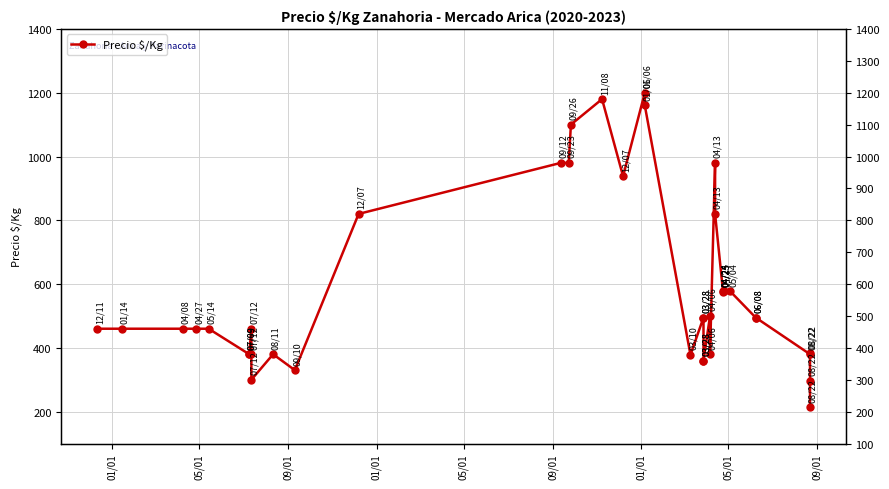

True or false: the data has more than 1 interior local peaks.

True